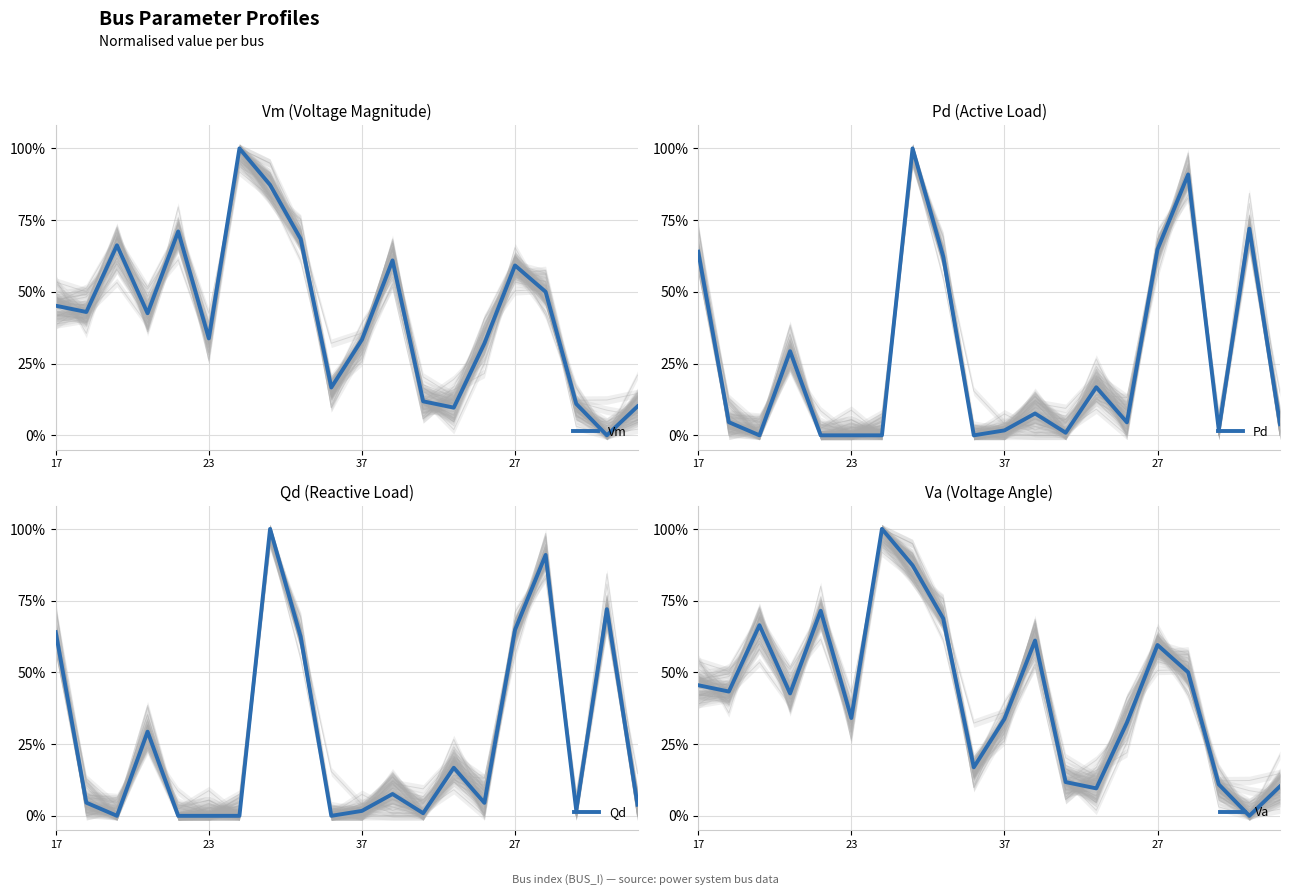

Rank the series by their maximum value, from highest to lowest.

Vm, Pd, Qd, Va